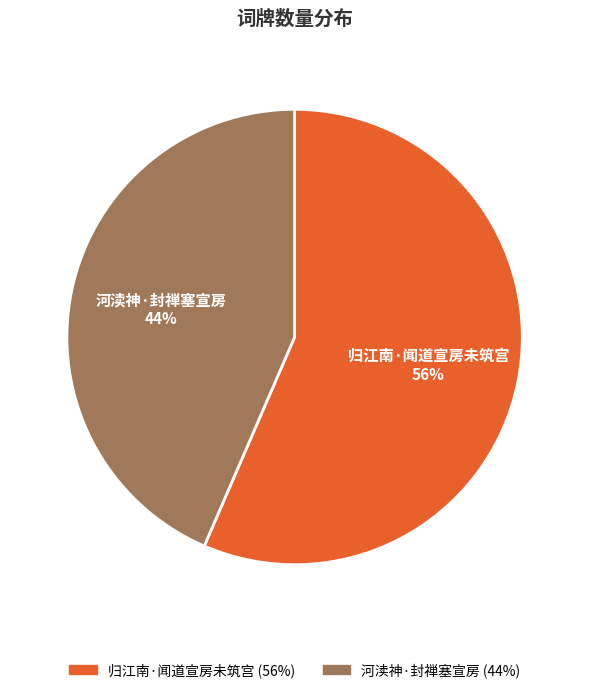

True or false: 归江南·闻道宣房未筑宫 accounts for 43% of the total.

False